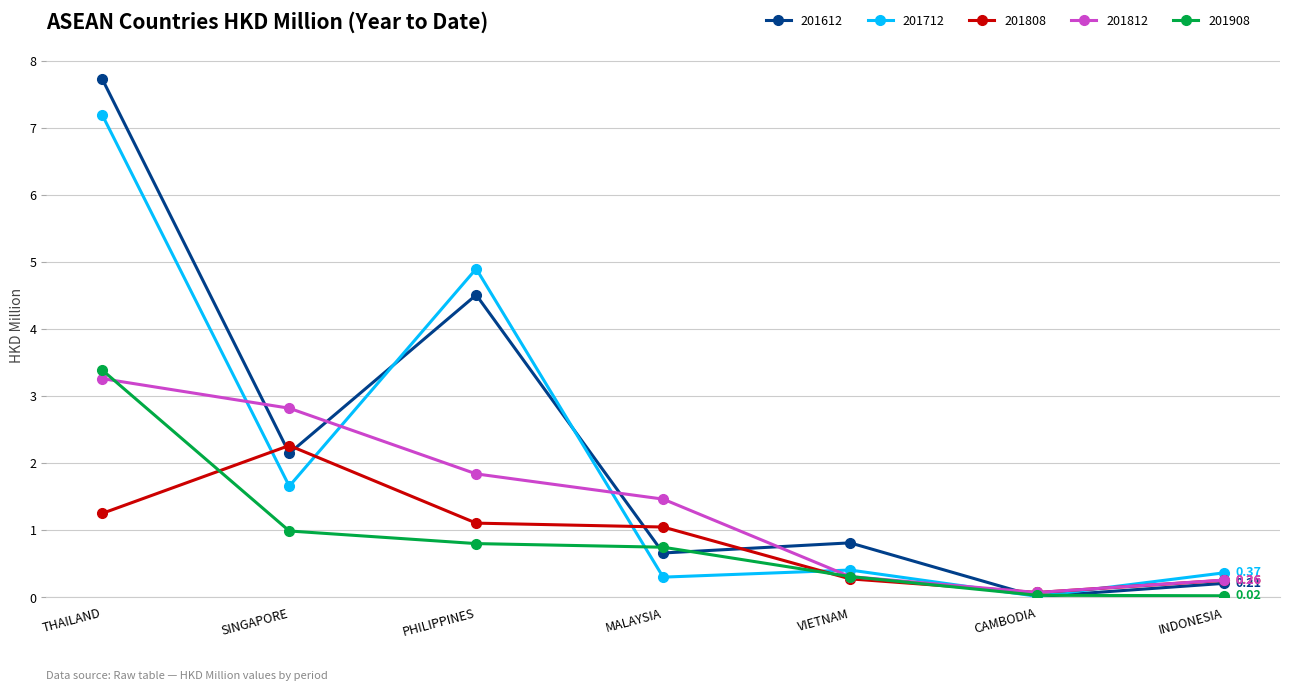

What is the value of the 201812 point at the 3rd from the left?

1.8